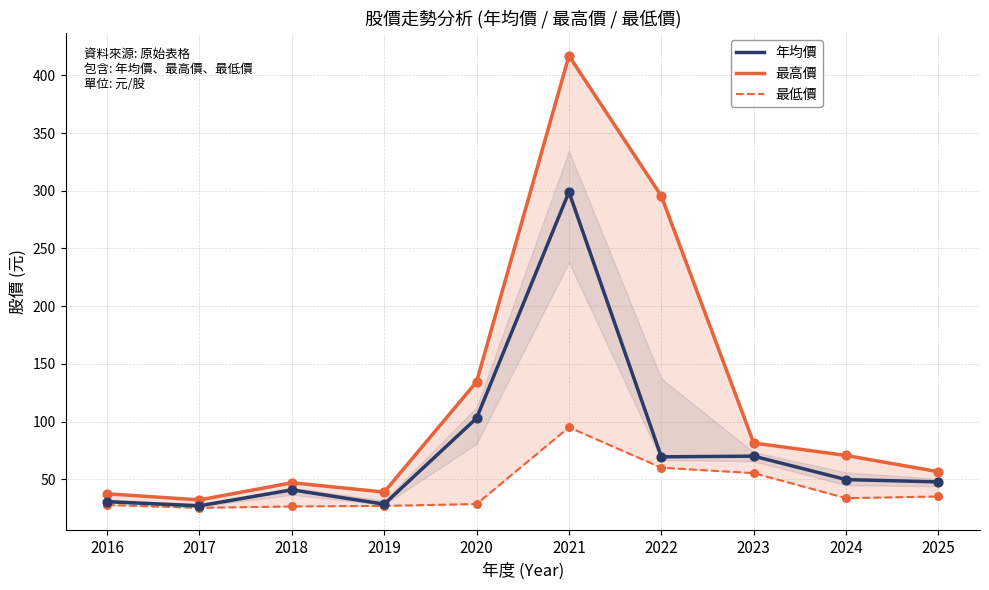

Which series reaches the maximum Y coordinate?

最高價